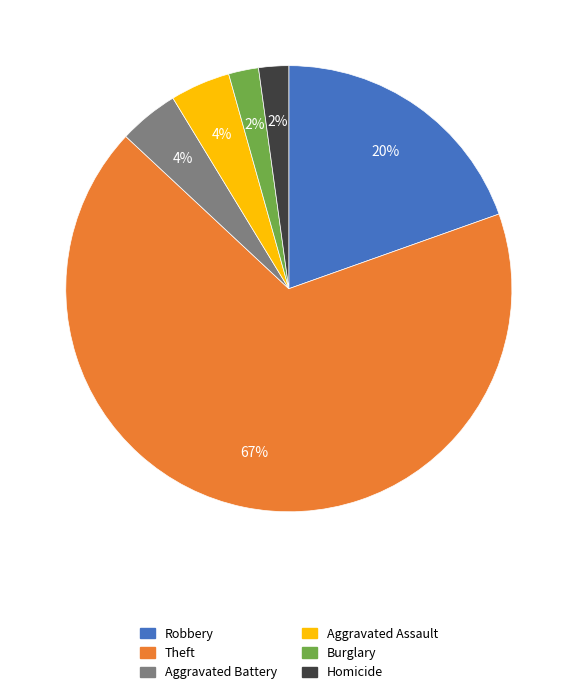

To the nearest percent, what is the average slice percentage?

17%